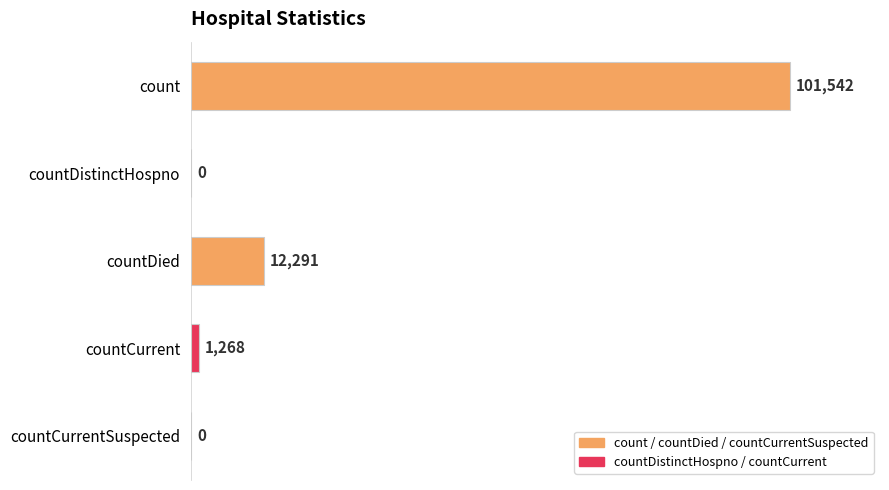

True or false: the data shows 12291 at countDied.

True